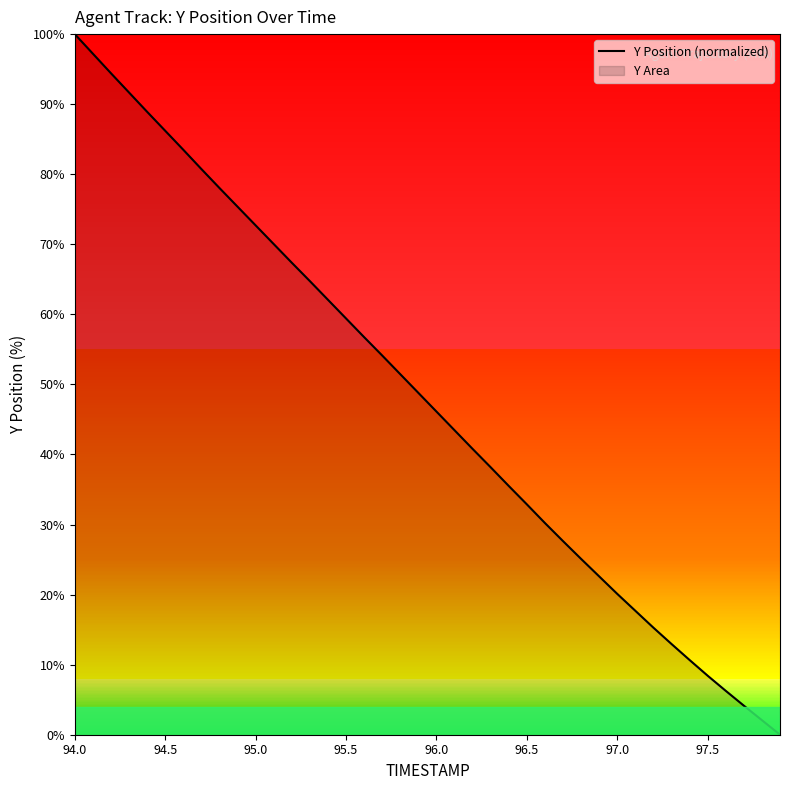

The chart shows a value of 106.1 at 95.5. True or false?

False